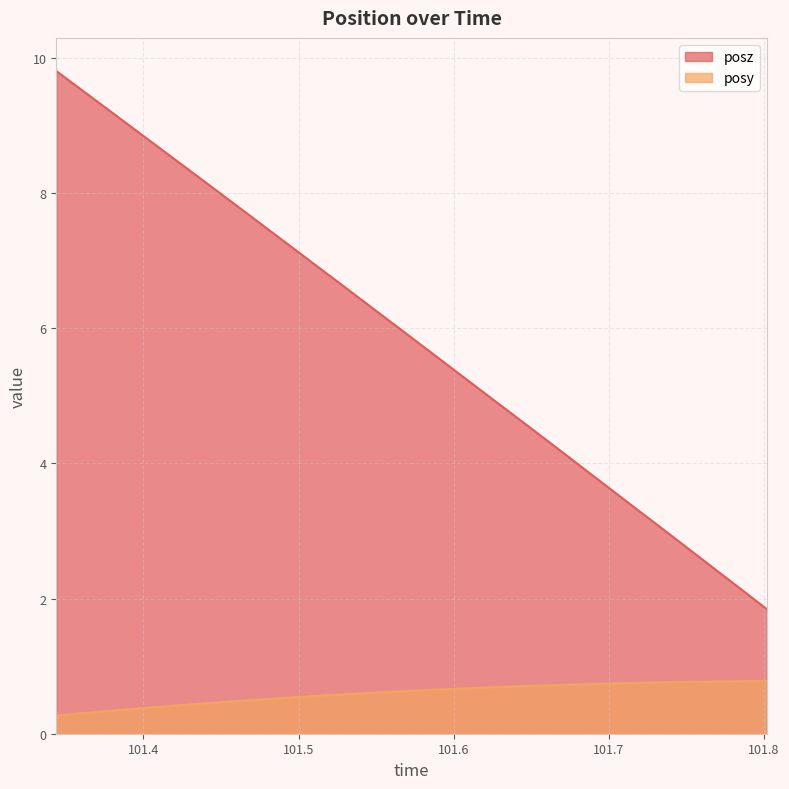

True or false: posy and posz intersect in this chart.

False